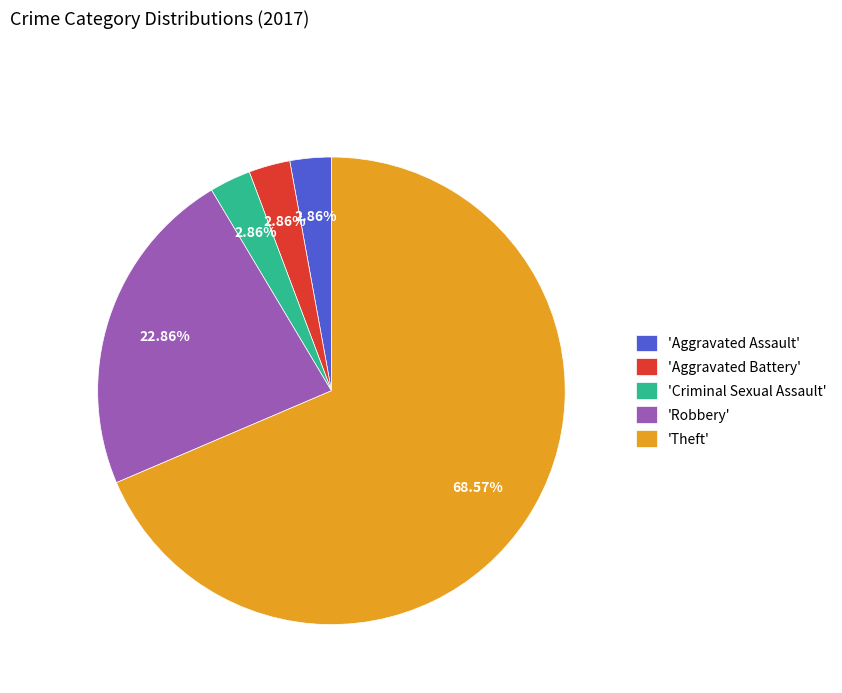

Which category accounts for the majority?

'Theft'